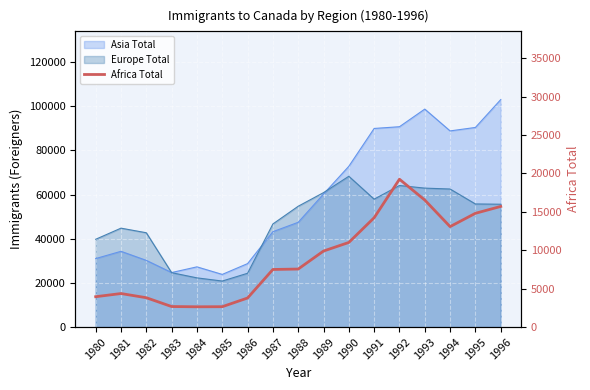

Rank the categories by value from highest to lowest.

1992, 1993, 1996, 1995, 1991, 1994, 1990, 1989, 1988, 1987, 1981, 1980, 1982, 1986, 1983, 1985, 1984